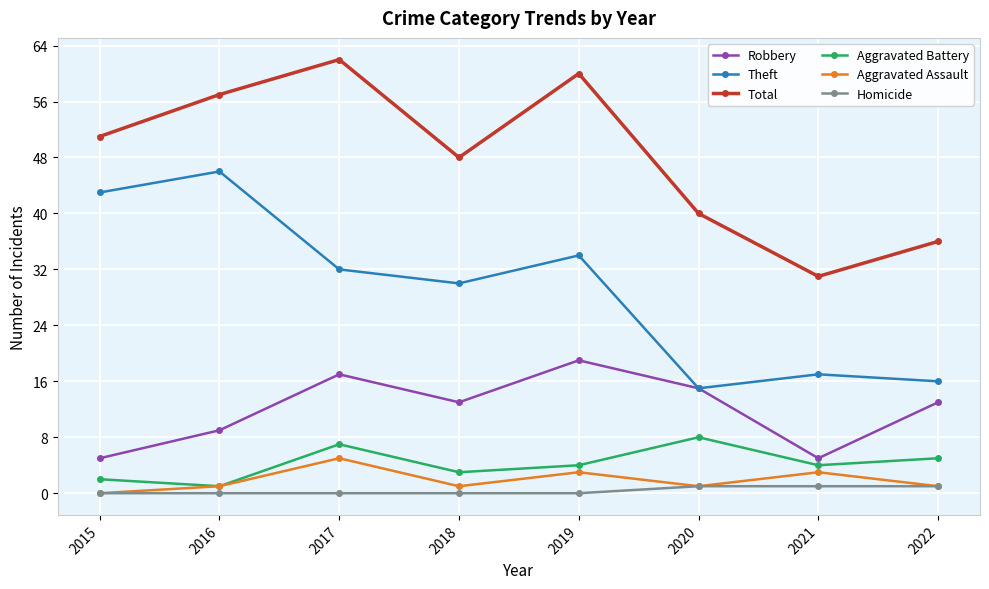

Reading right to left, transcribe all the data shown in this chart.

Robbery: 2022=13	2021=5	2020=15	2019=19	2018=13	2017=17	2016=9	2015=5
Theft: 2022=16	2021=17	2020=15	2019=34	2018=30	2017=32	2016=46	2015=43
Total: 2022=36	2021=31	2020=40	2019=60	2018=48	2017=62	2016=57	2015=51
Aggravated Battery: 2022=5	2021=4	2020=8	2019=4	2018=3	2017=7	2016=1	2015=2
Aggravated Assault: 2022=1	2021=3	2020=1	2019=3	2018=1	2017=5	2016=1	2015=0
Homicide: 2022=1	2021=1	2020=1	2019=0	2018=0	2017=0	2016=0	2015=0